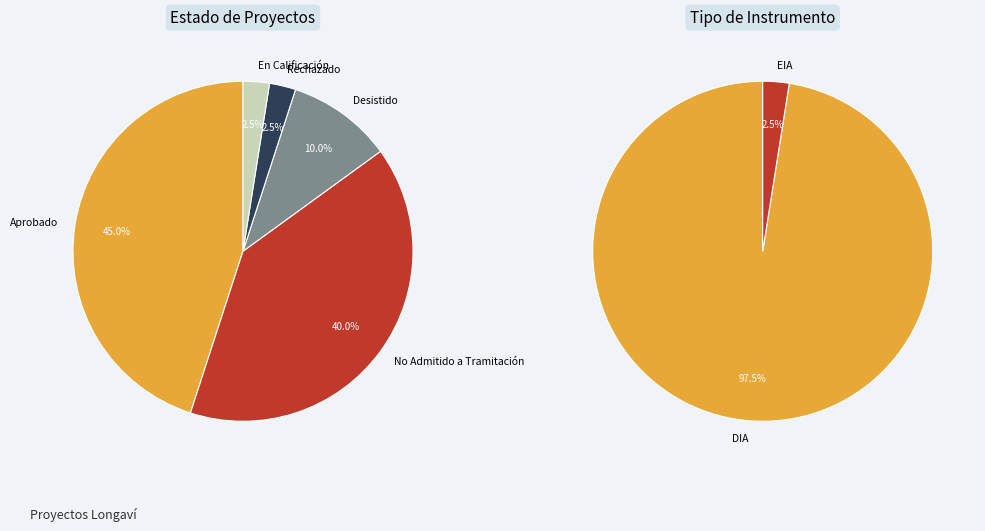

What portion of the pie excludes Rechazado?

97.5%